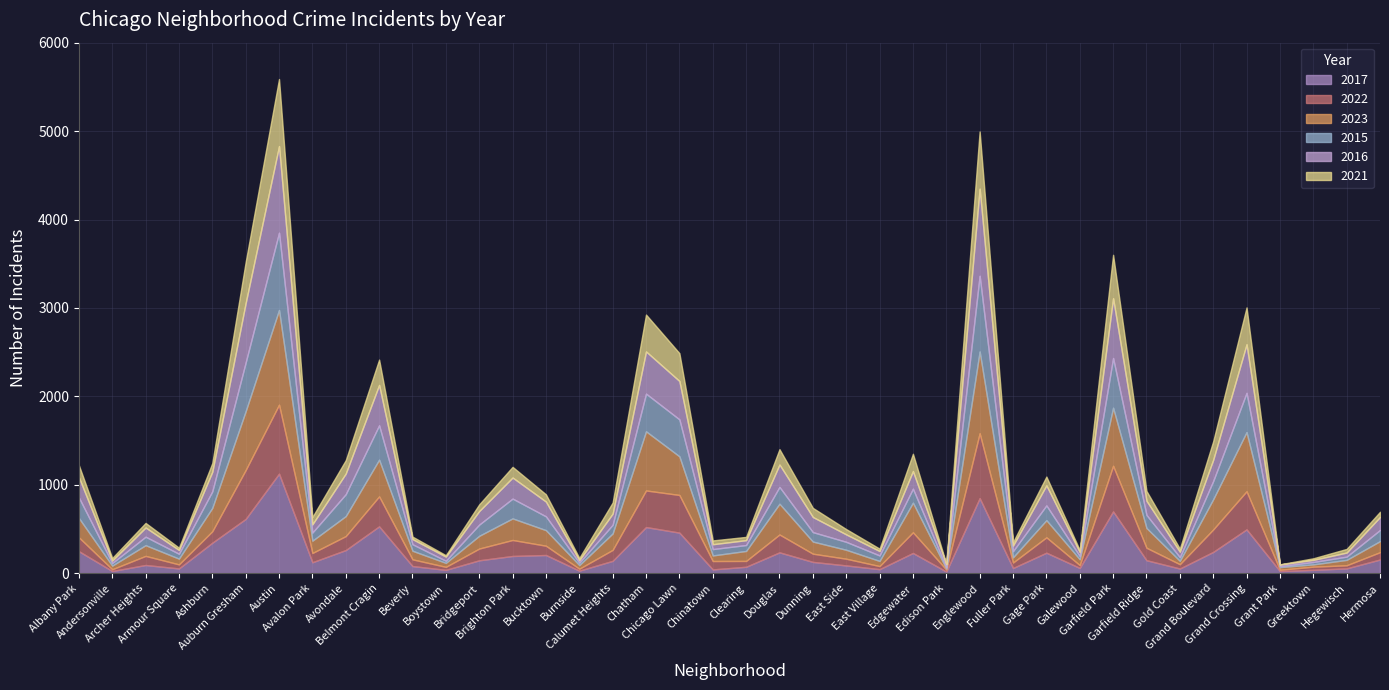

The 2022 series shows 124 at Calumet Heights. True or false?

True